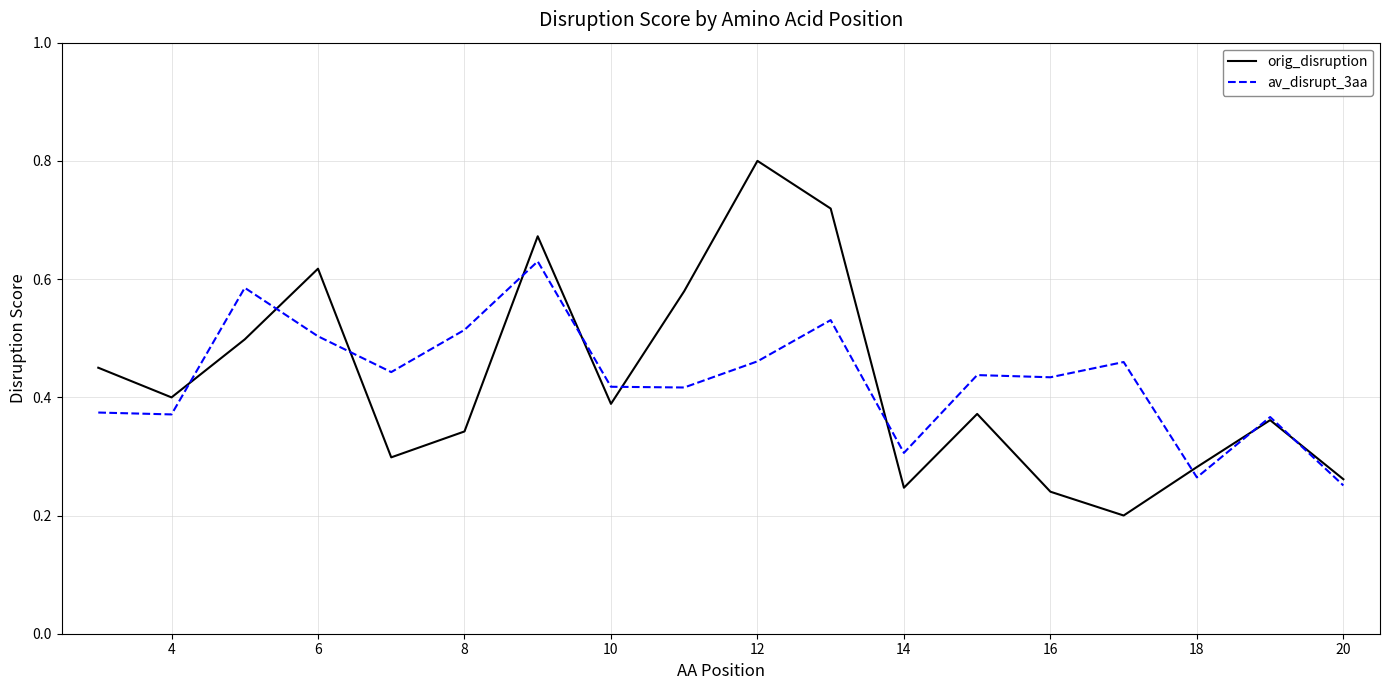

What is the highest value of the orig_disruption series?

0.8